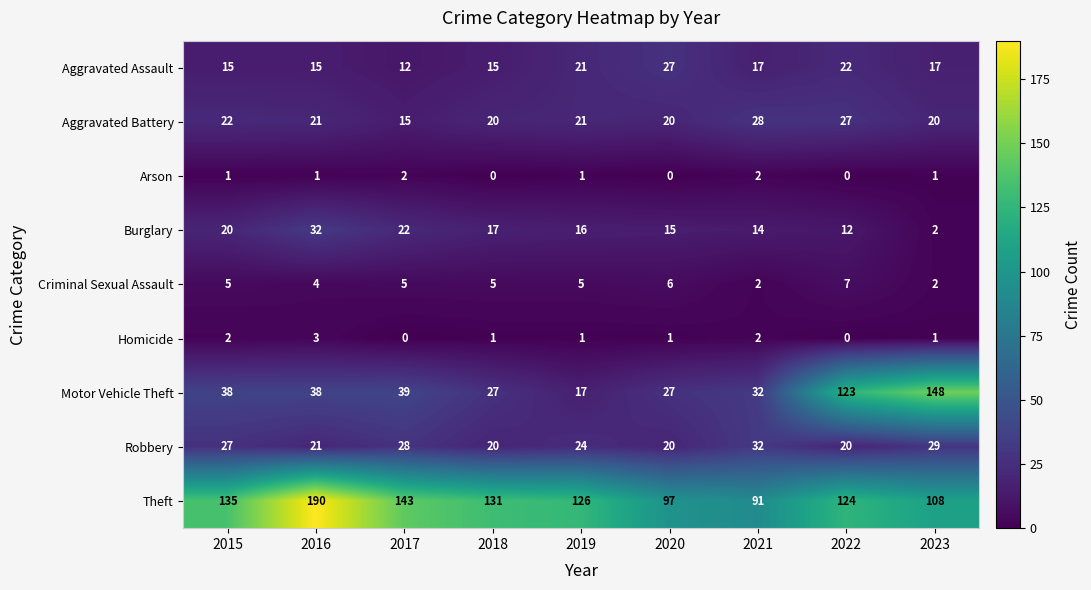

Where is Robbery nearest to the value 26?

2015